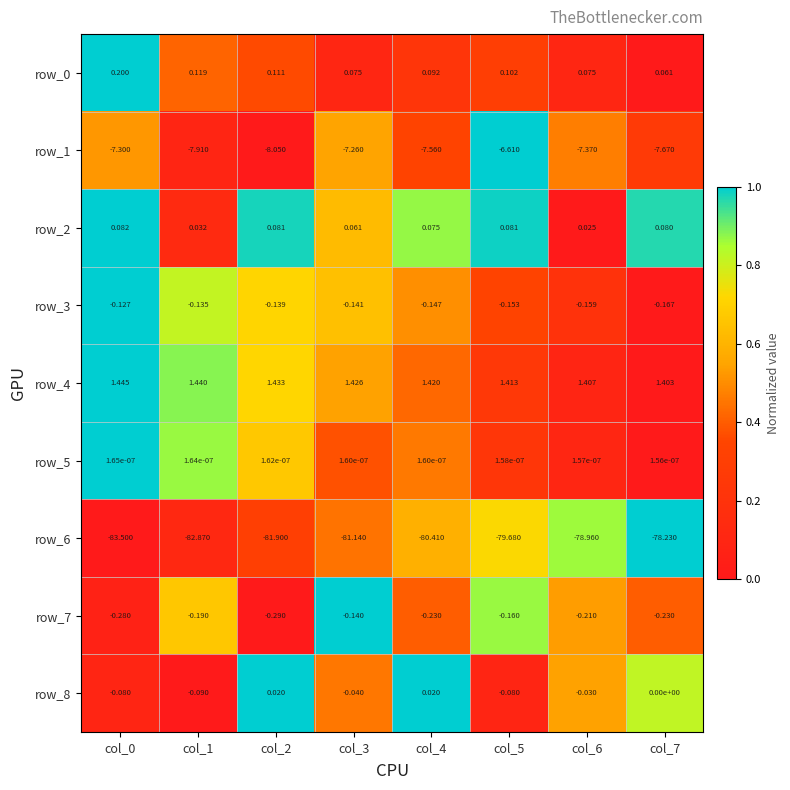

Is the value of row_5 at col_5 greater than the value of row_2 at col_4?

No